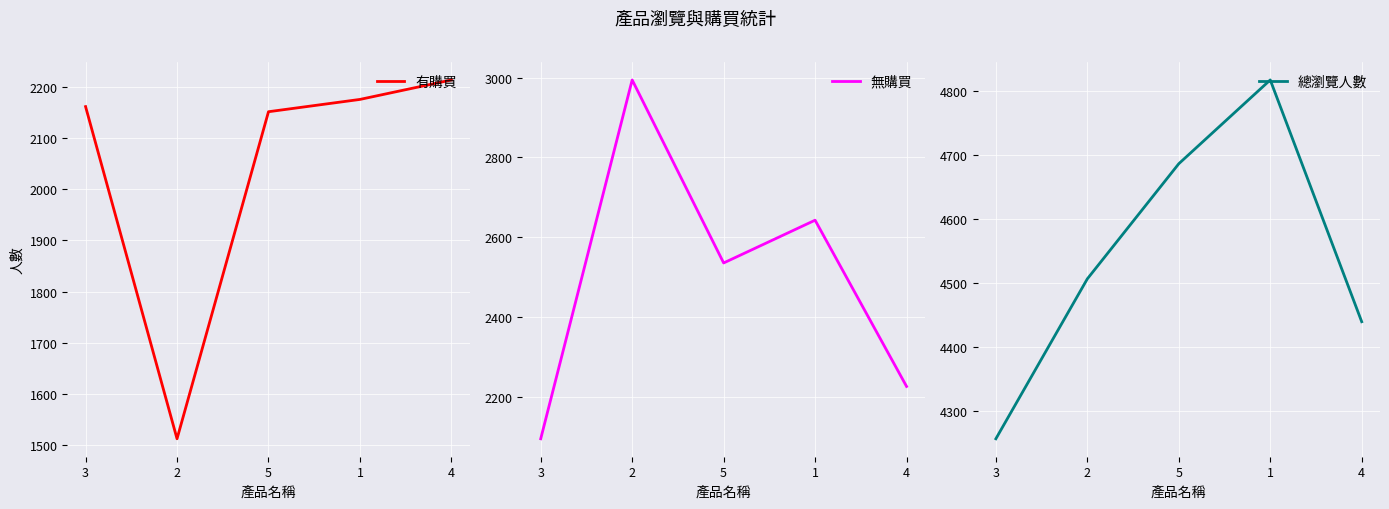

What is the total value across all series at 5?

9374